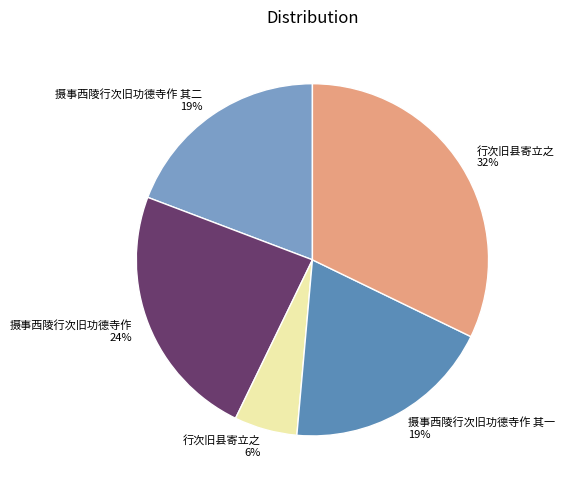

How many segments does this pie chart have?

5